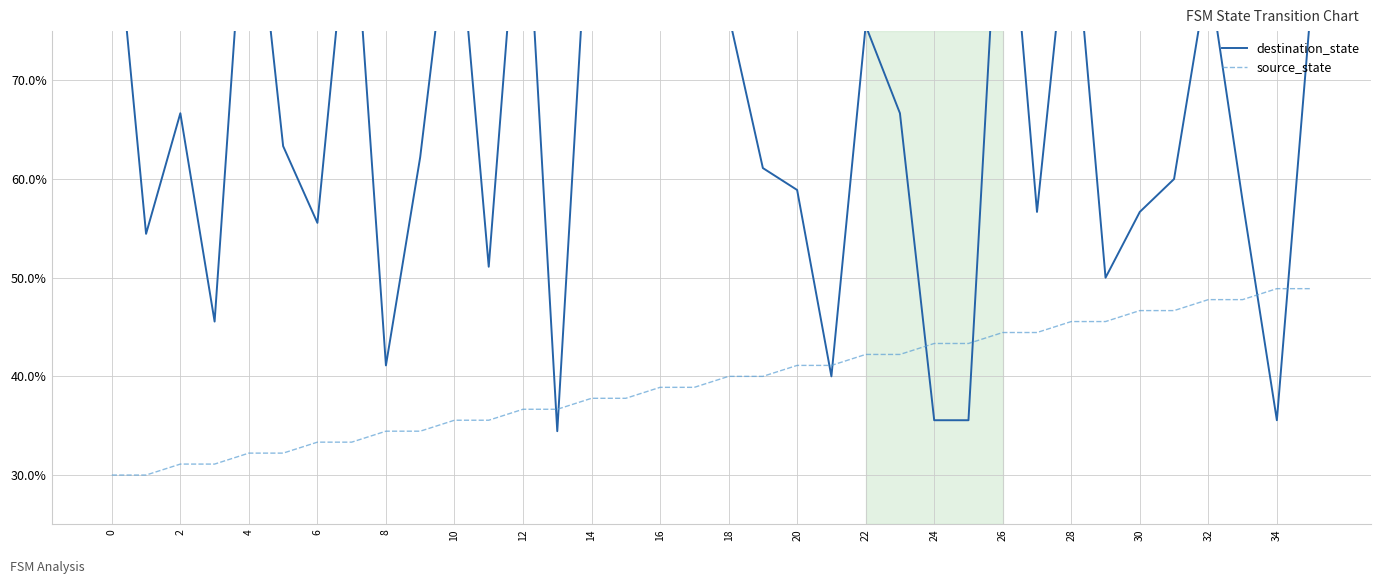

At which category is the sum across all series the highest?

26